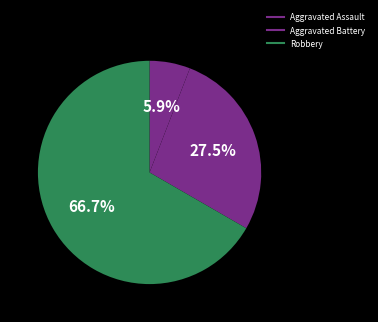

How many slices are in this pie chart?

3